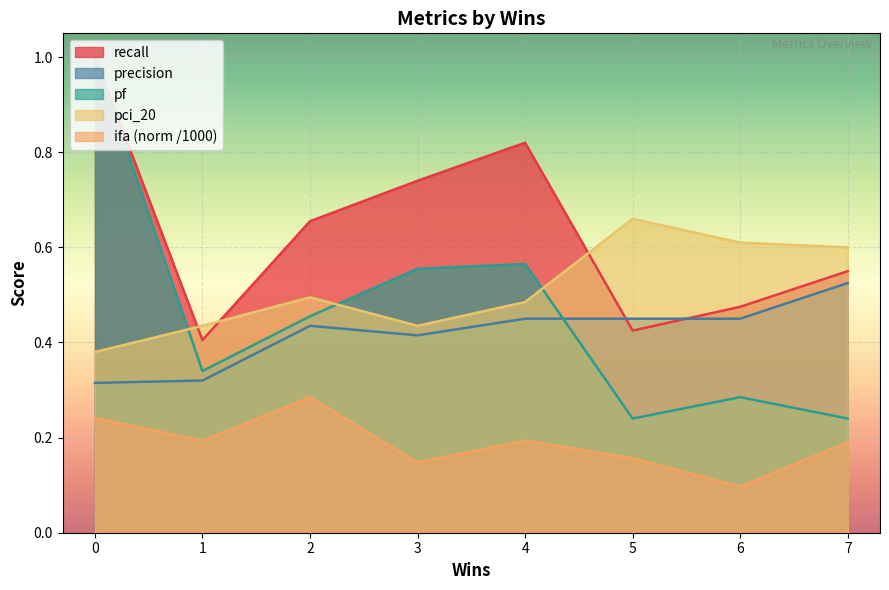

At which label is ifa (norm /1000) closest to 0?

6